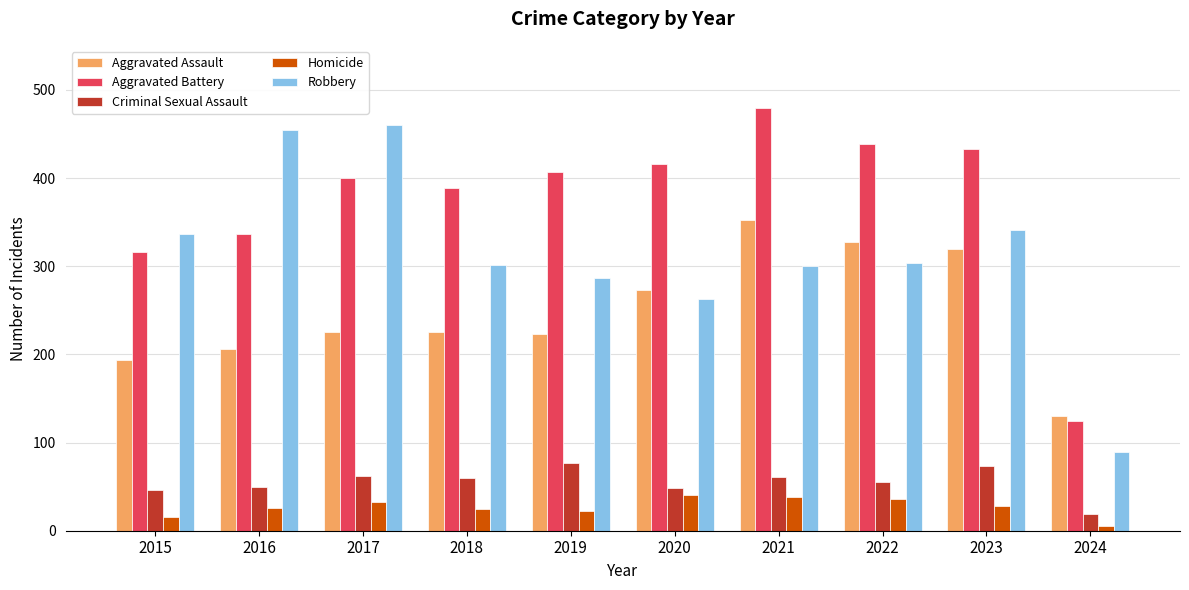

At which category is the sum across all series the highest?

2021